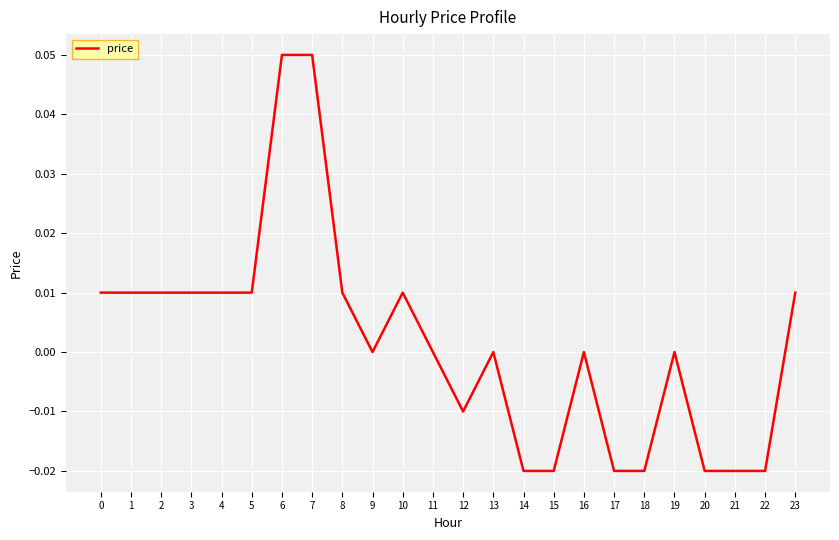

Between 22 and 10, which is larger?

10